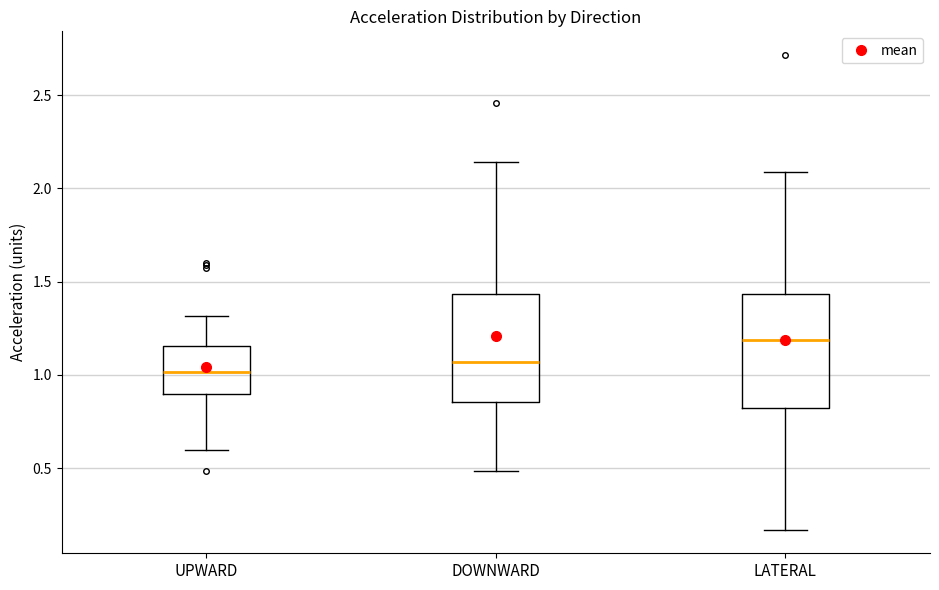

Reading left to right, read every box against the y-axis: the position of its median line, the range the box covers, and the ends of its whiskers. The values are not printed on the chart, so give them approximately, as read against the axis.

UPWARD: median 1.00, box 0.90 to 1.15, whiskers 0.60 to 1.30
DOWNWARD: median 1.05, box 0.85 to 1.45, whiskers 0.50 to 2.15
LATERAL: median 1.20, box 0.80 to 1.45, whiskers 0.15 to 2.10